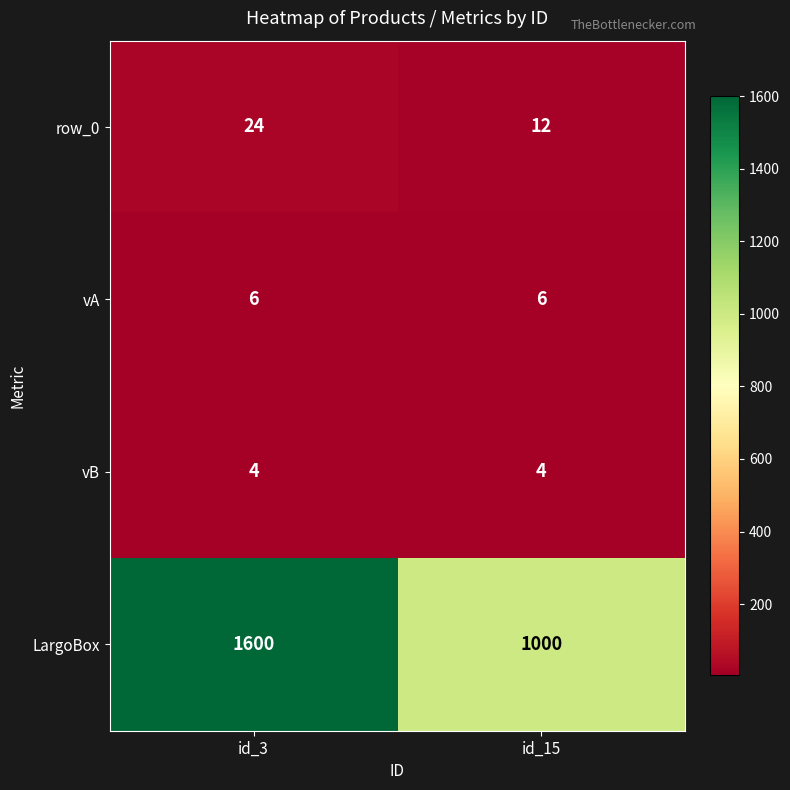

Which category has the lowest value in the row_0 series?

id_15